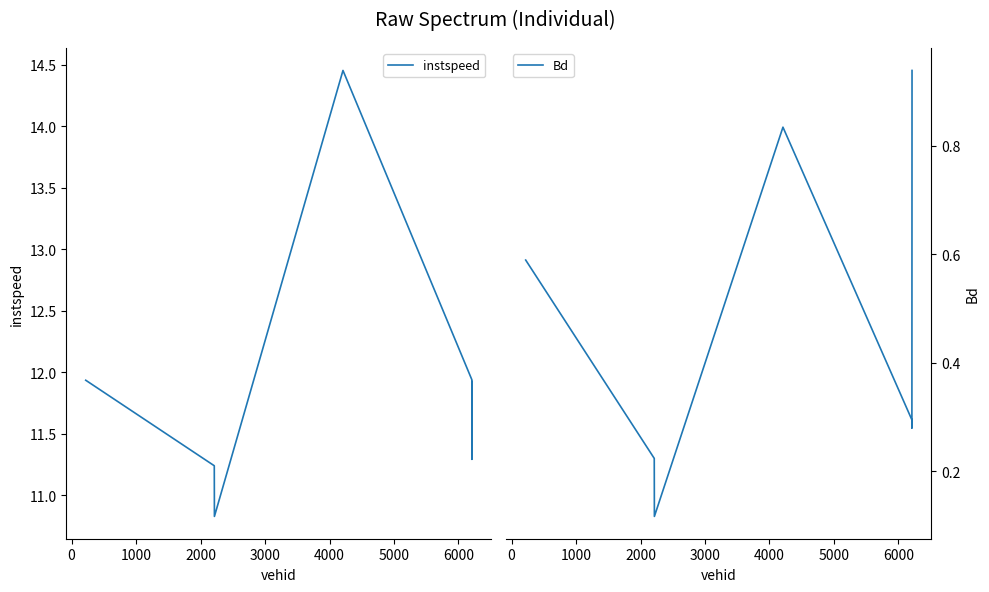

List the series in order of their overall mean, lowest first.

Bd, instspeed